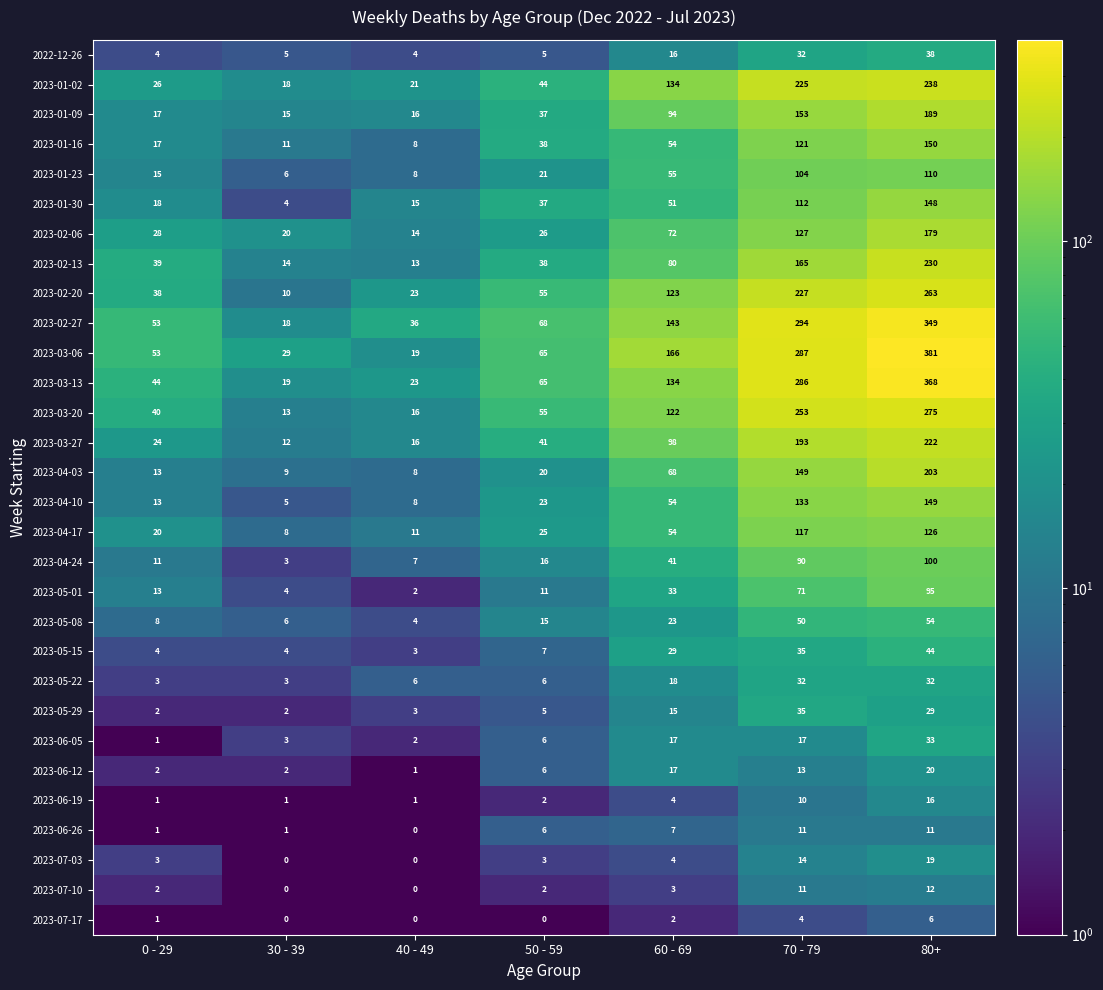

At which label is 2023-04-03 closest to 105?

60 - 69